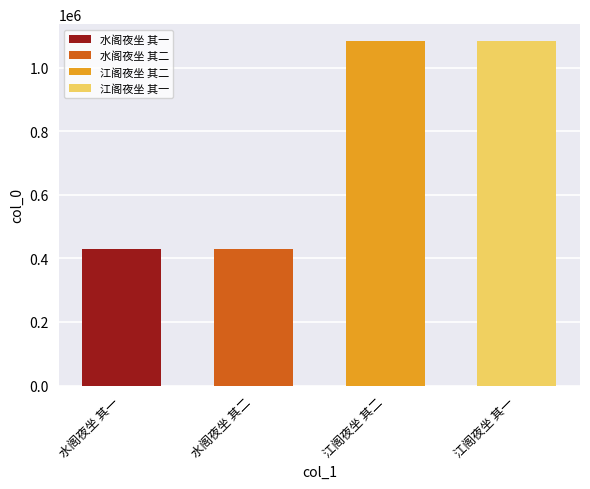

What is the ratio of the value at 江阁夜坐 其一 to the value at 水阁夜坐 其一?

2.5